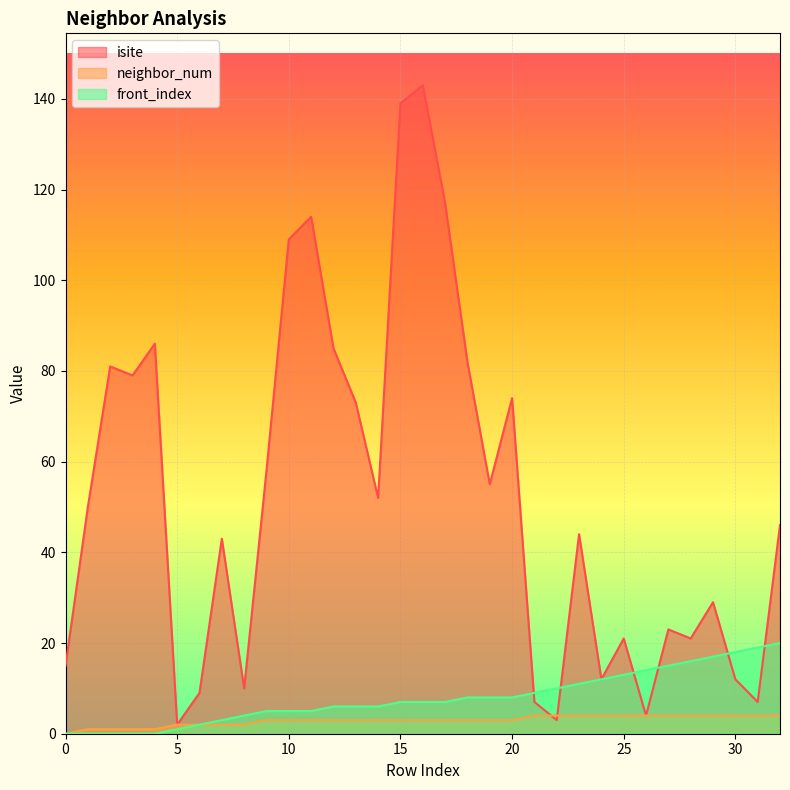

Is the value of neighbor_num at 2 greater than the value of front_index at 17?

No